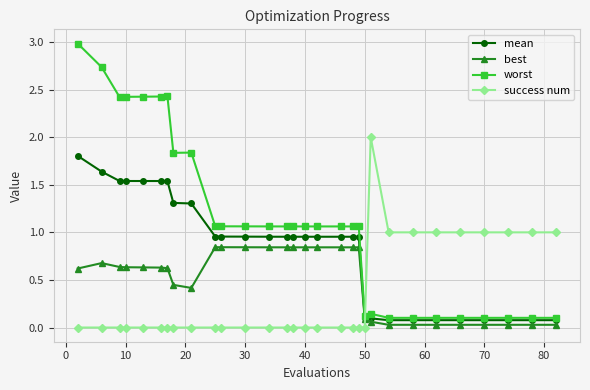

What is the greatest value displayed?

3.0